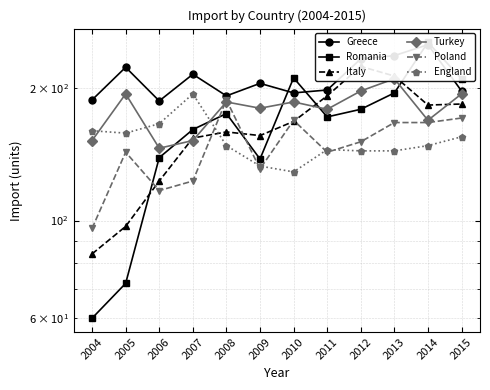

Does the chart have visible grid lines?

Yes